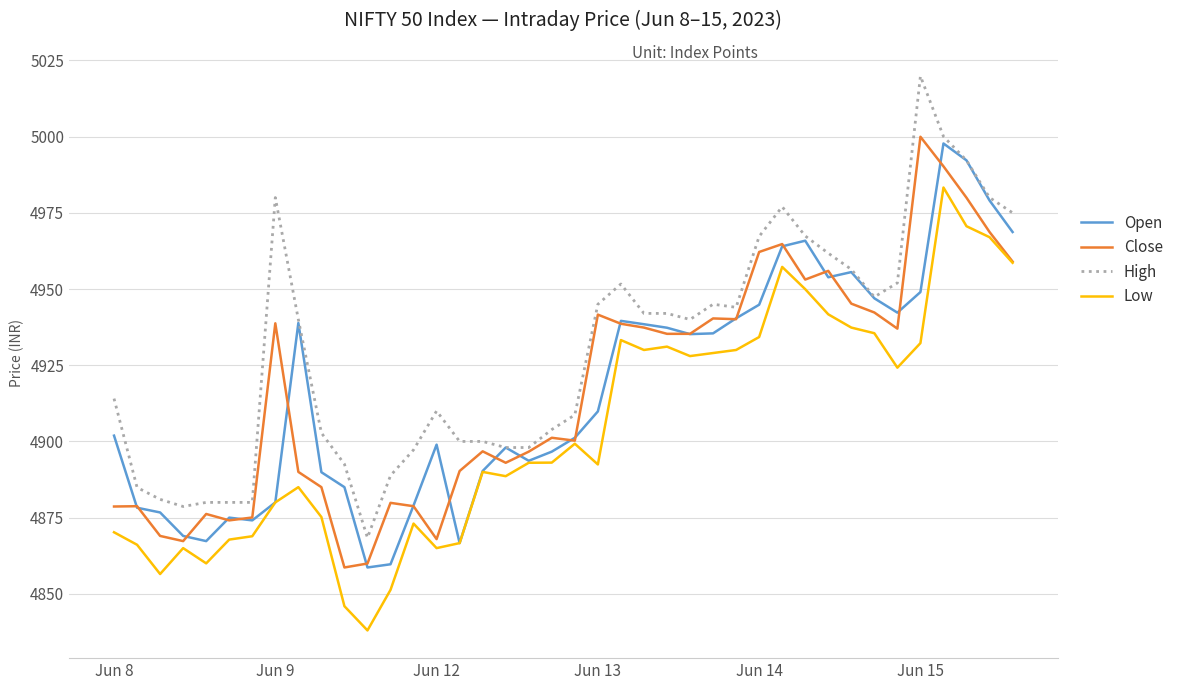

How many values in the Open series are below 4909?

20